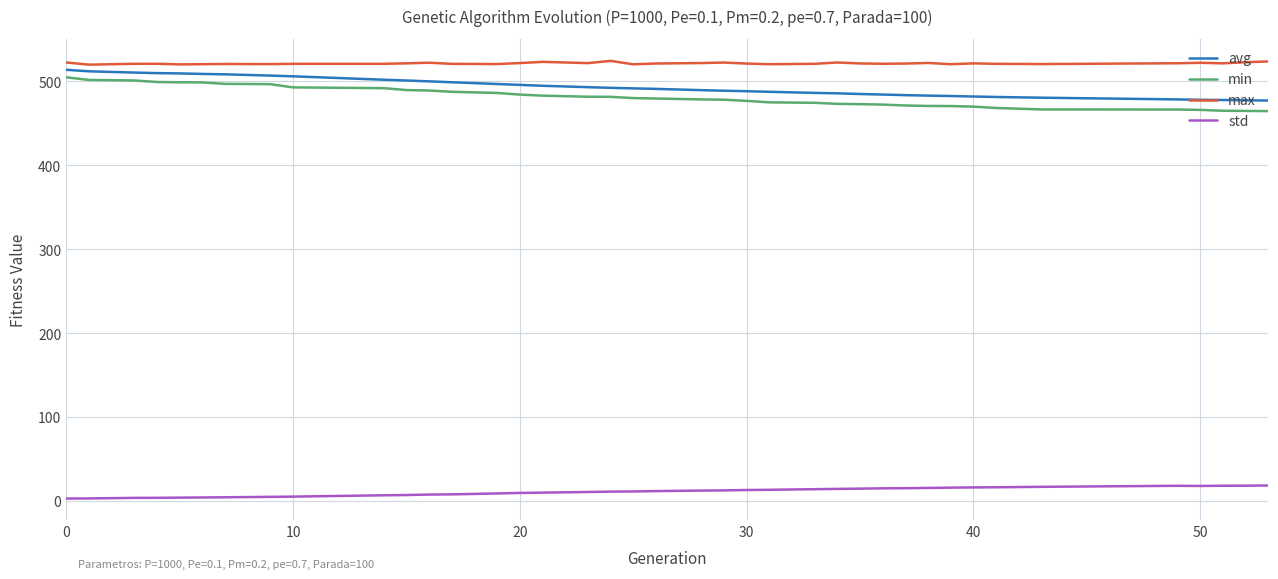

Which series has the widest spread of values?

min